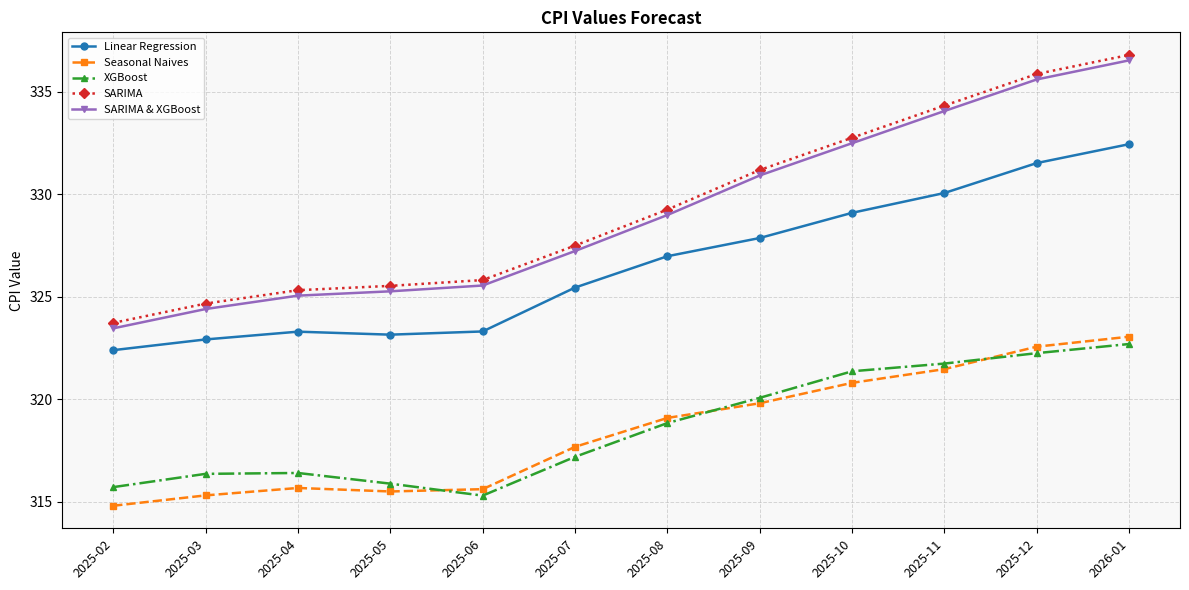

What are all the series names shown in the legend?

Linear Regression, Seasonal Naives, XGBoost, SARIMA, SARIMA & XGBoost